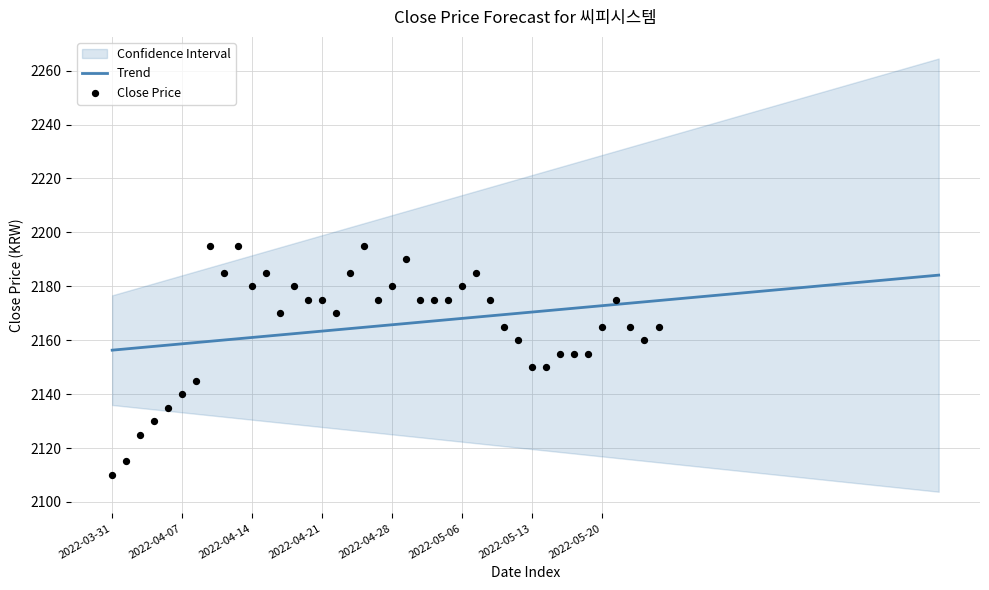

What is the minimum value for Trend?

2156.3